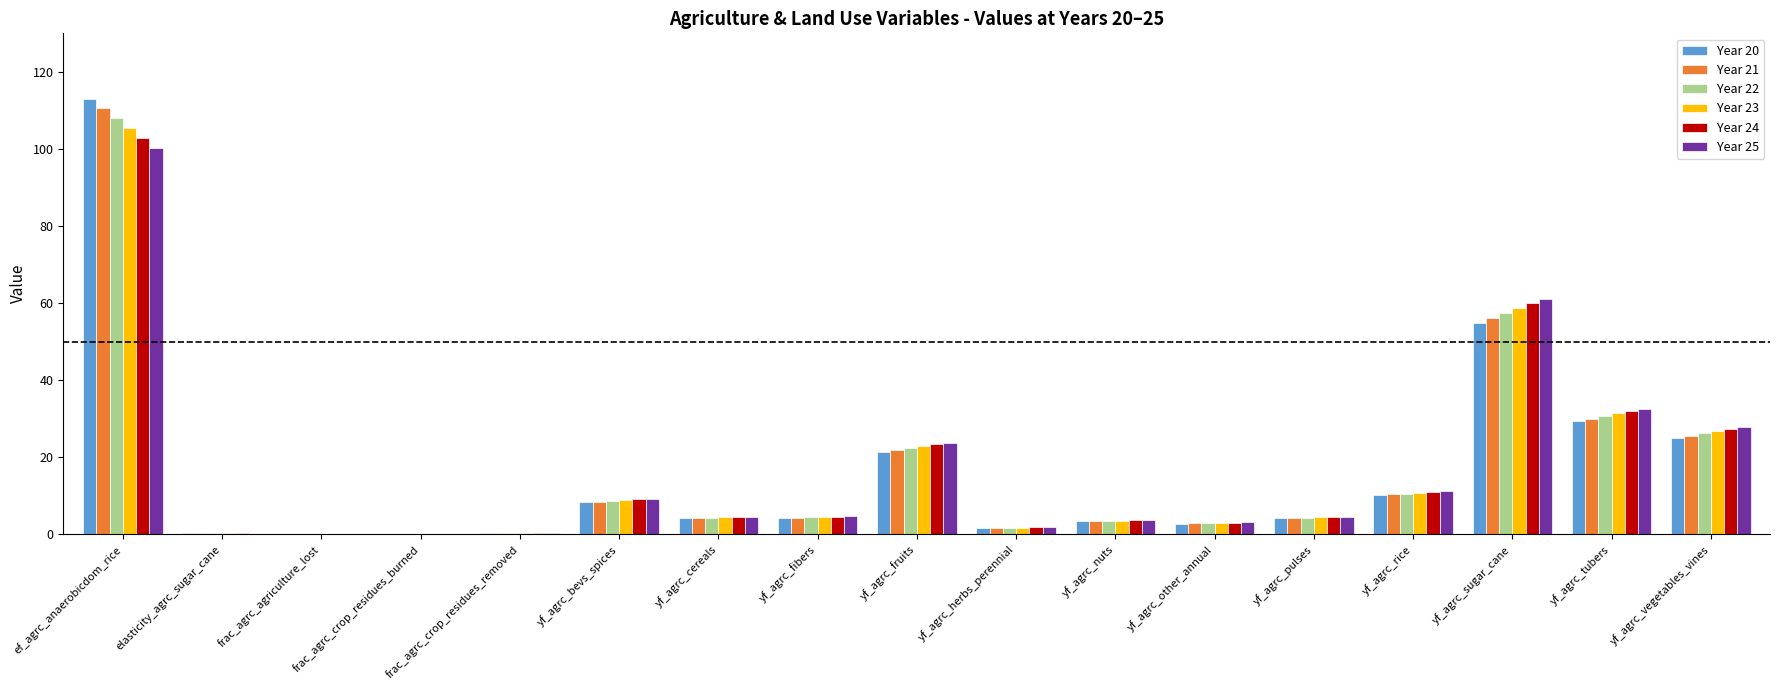

Are the bars grouped side by side (vs. stacked)?

Yes